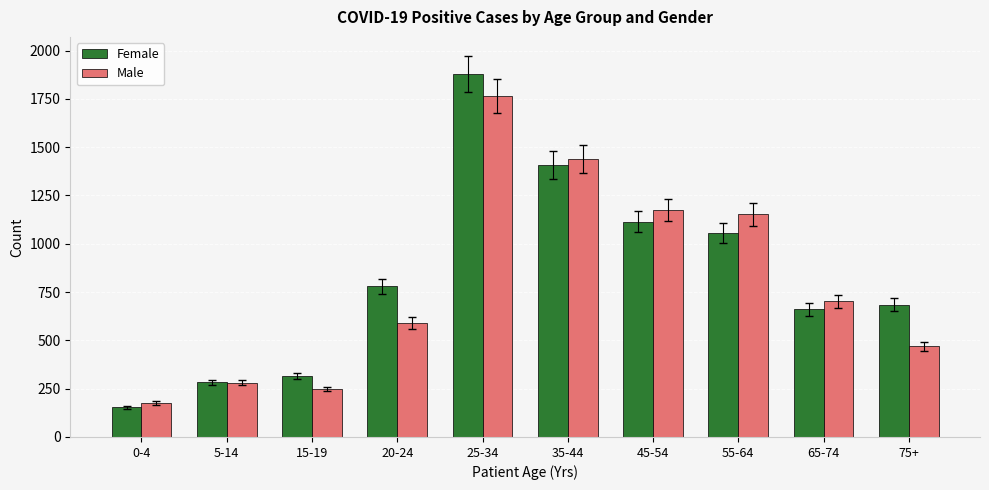

List the labels in order of Male value, smallest first.

0-4, 15-19, 5-14, 75+, 20-24, 65-74, 55-64, 45-54, 35-44, 25-34